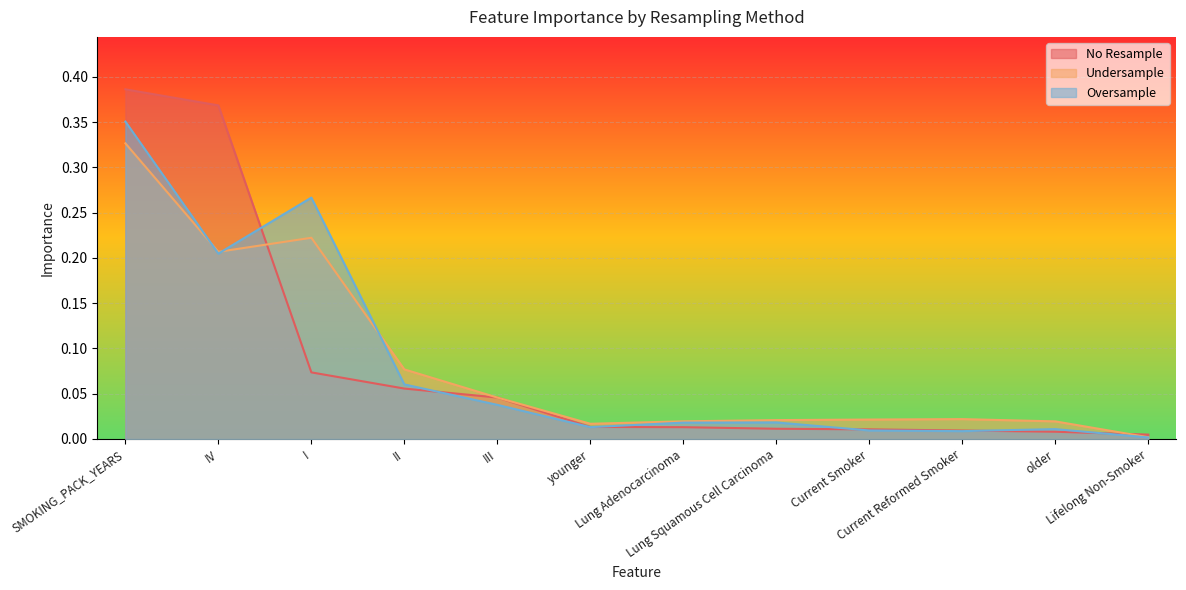

What is the sum of all Oversample values?

1.0